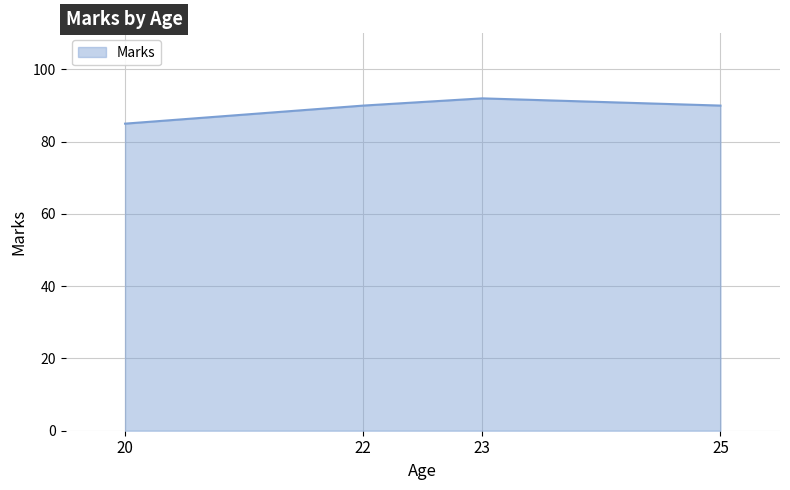

Reading left to right, list all the values displayed in this chart.

85	90	92	90